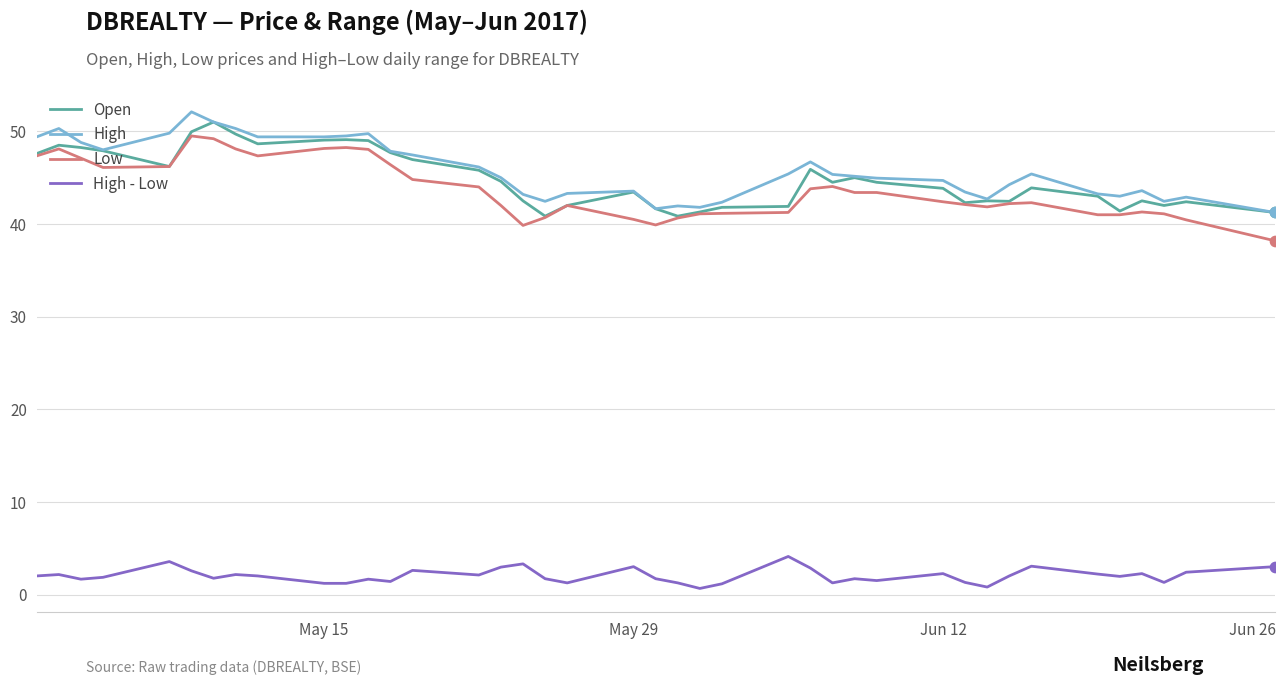

True or false: High - Low and High intersect in this chart.

False